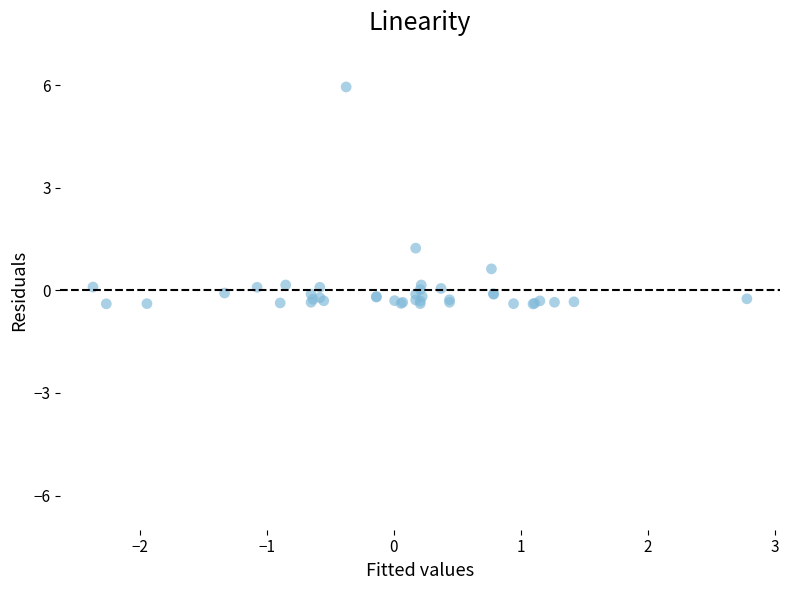

What Y value in the scatter plot is closest to 2?

1.2